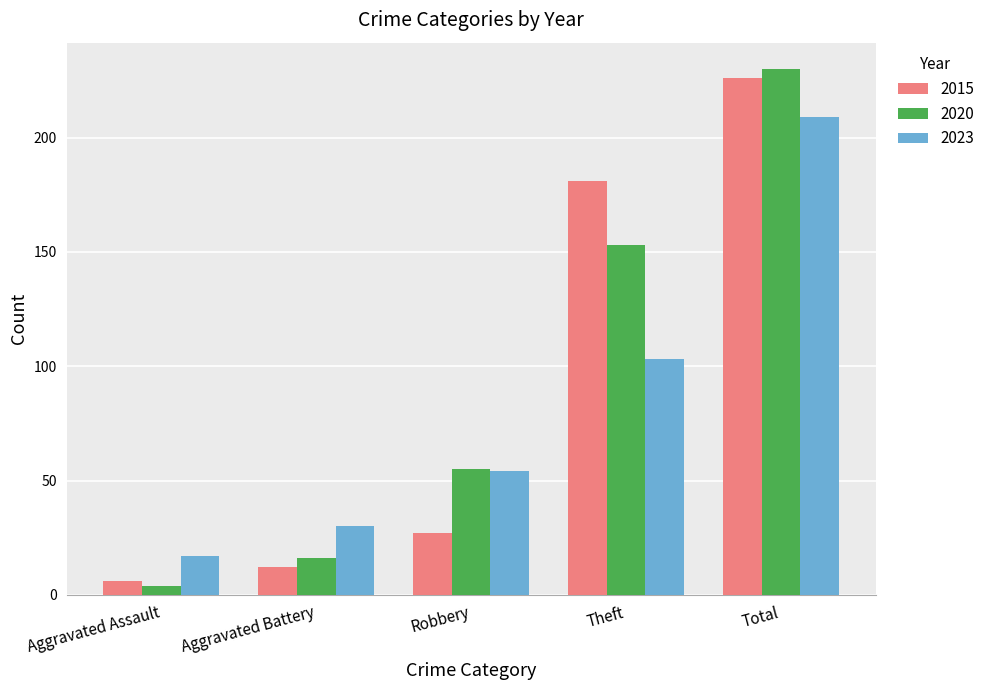

At how many categories does at least one series exceed 206?

1